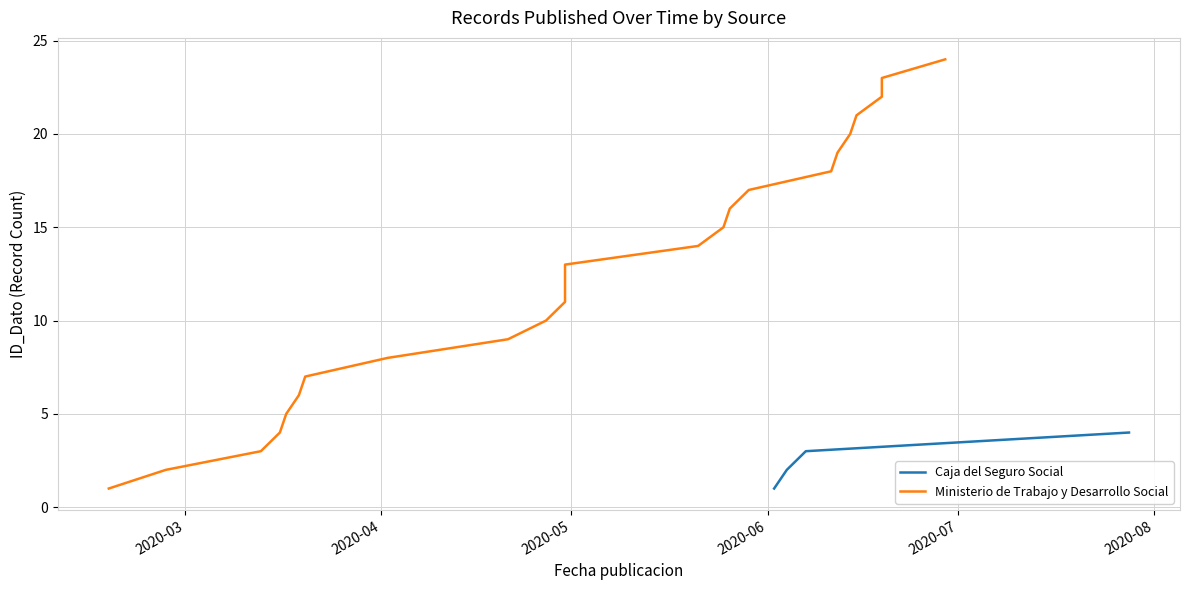

True or false: Caja del Seguro Social has more than 0 points higher than both neighbors.

False